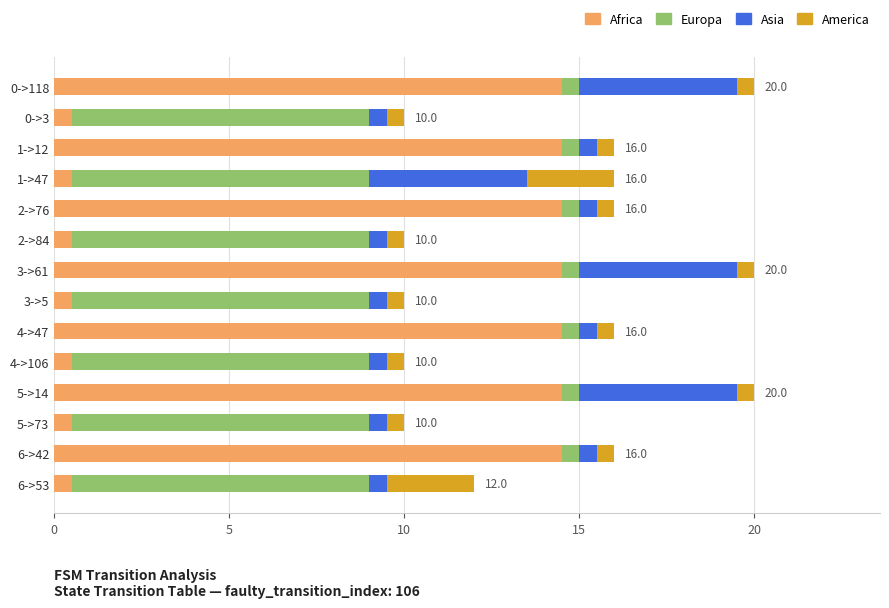

What is the sum of the Africa values at 3->5 and 0->3?

1.0